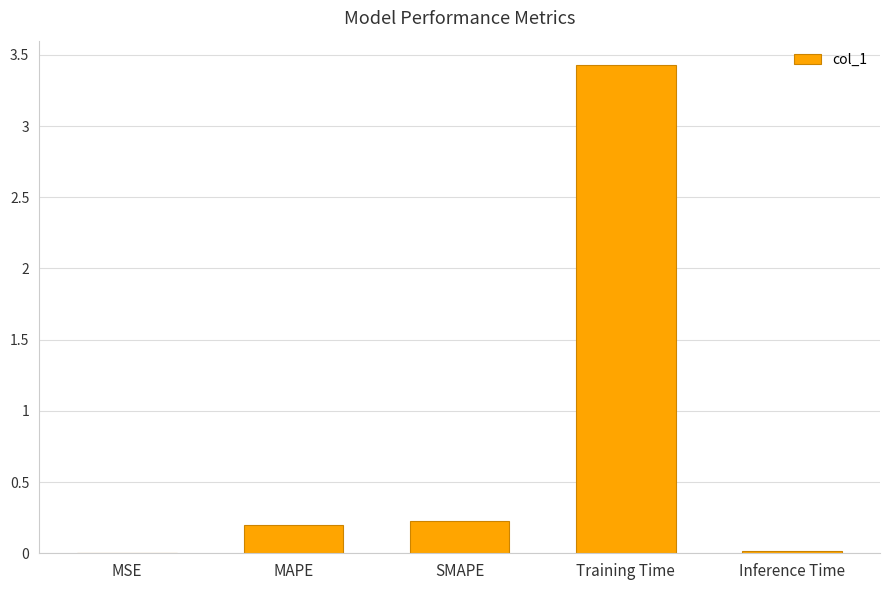

What is the sum of all values?

3.9